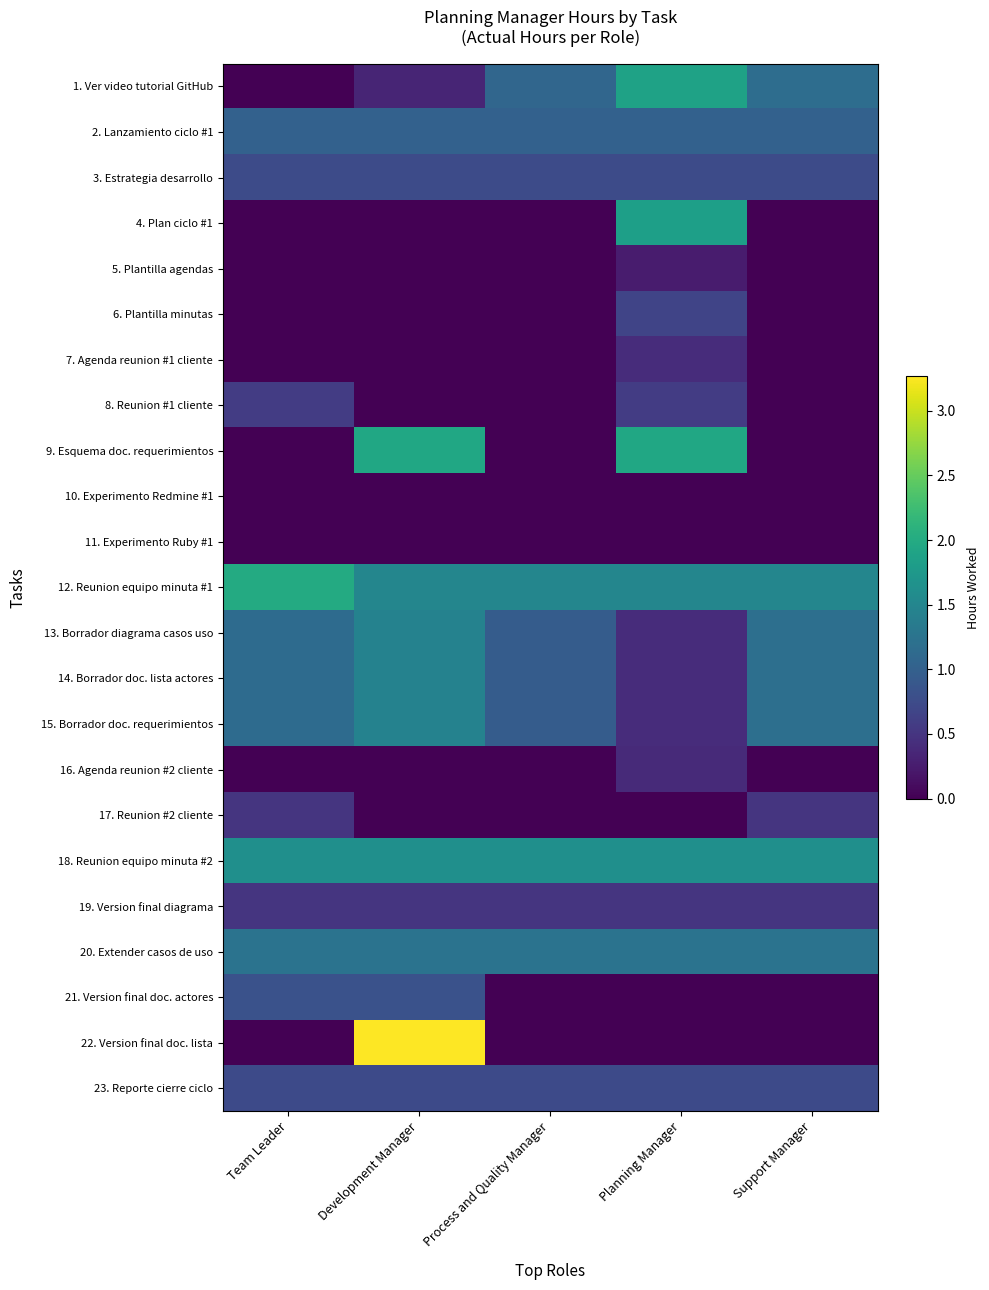

Where is 15. Borrador doc. requerimientos nearest to the value 0?

Planning Manager